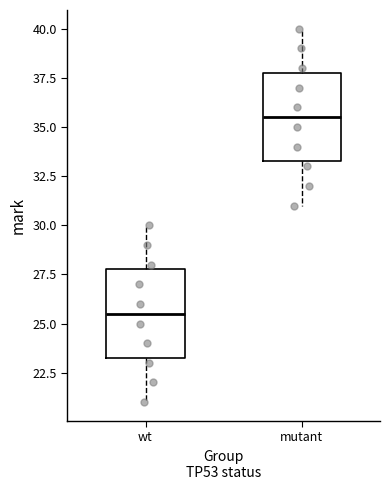

Which box's median line is the lowest?

wt